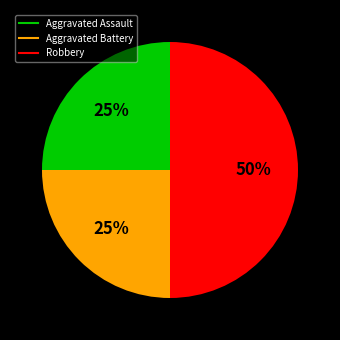

Is the sum of Aggravated Battery and Robbery greater than half?

Yes